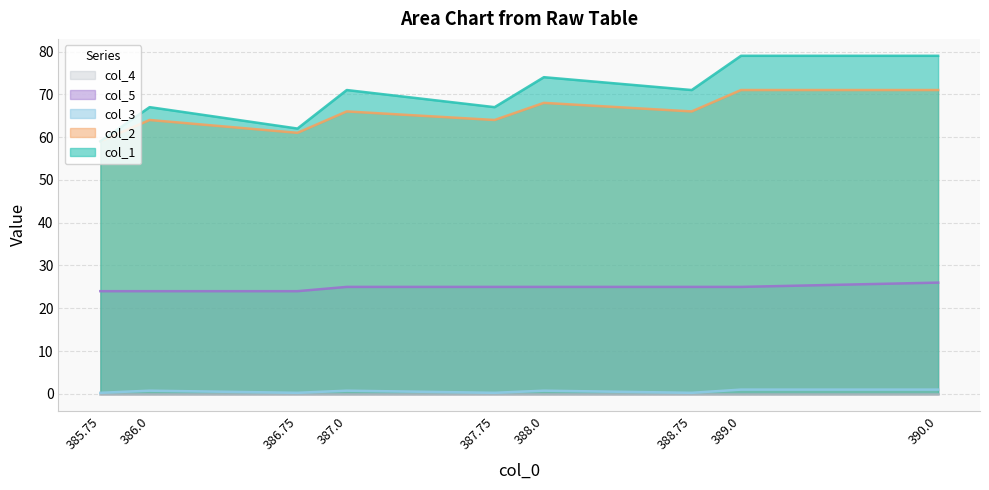

Which series changed the most between 387.0 and 387.75?

col_1